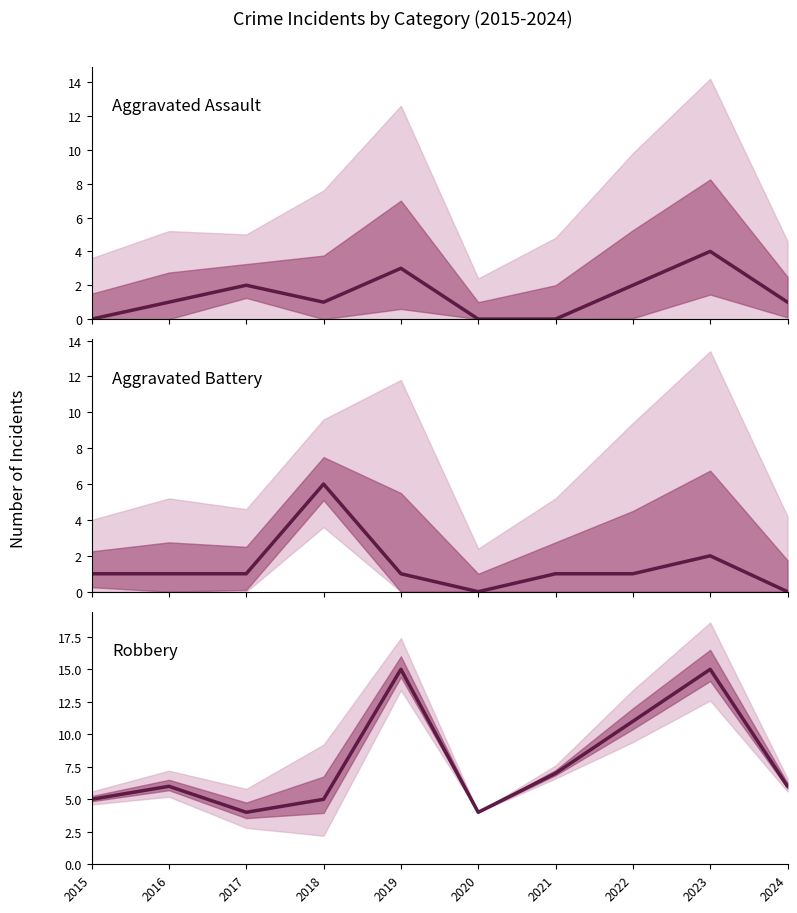

In Aggravated Assault, how many points are lower than both neighbors (excluding endpoints)?

1